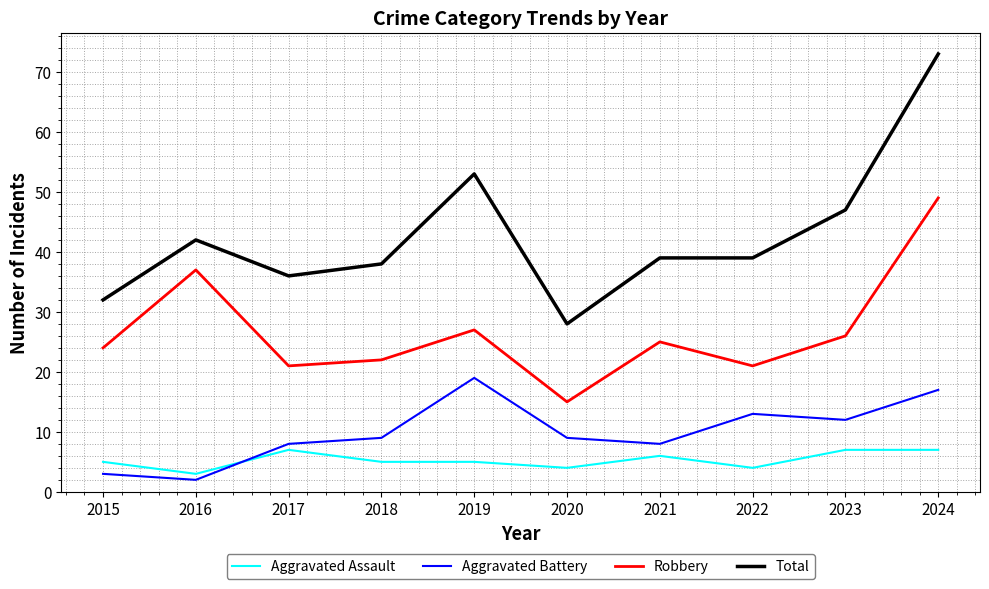

True or false: Total has a value of 23 at 2024.

False